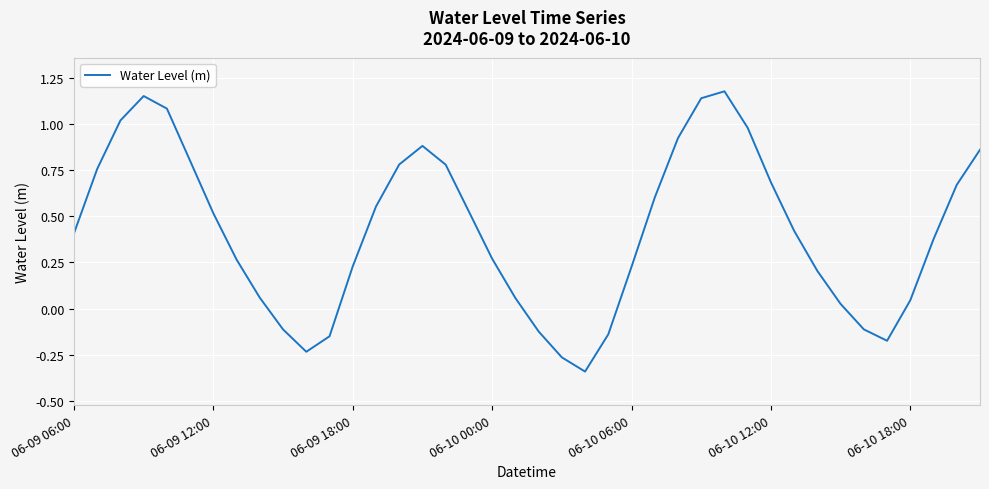

What is the difference between the maximum and minimum values?

1.5